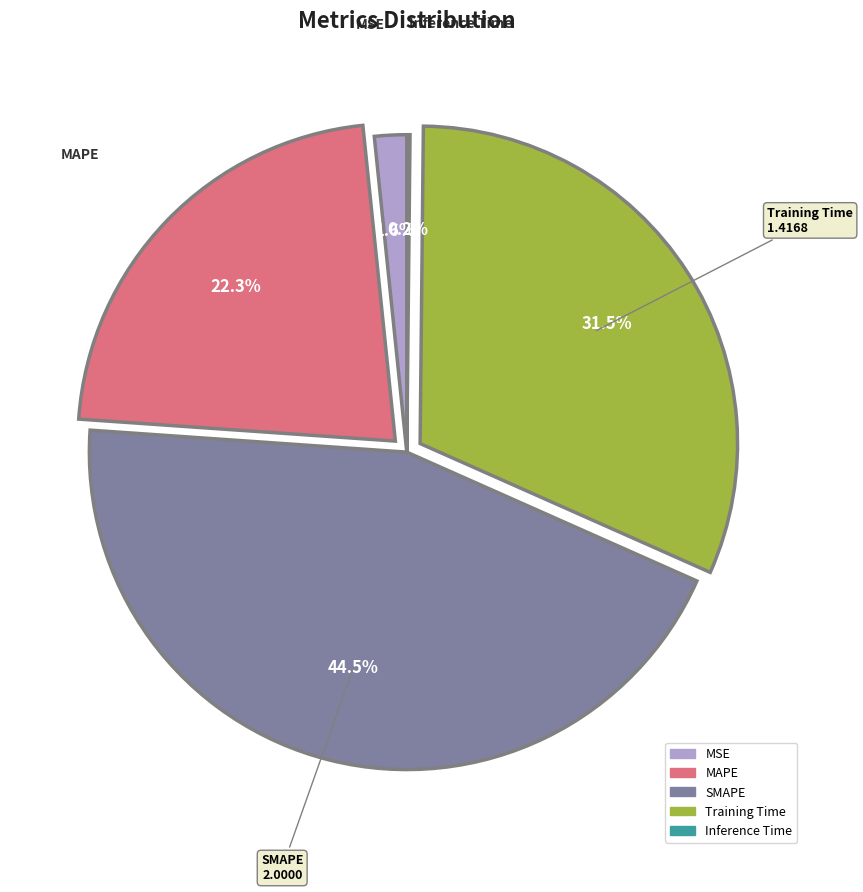

Is there a majority slice in this chart?

No